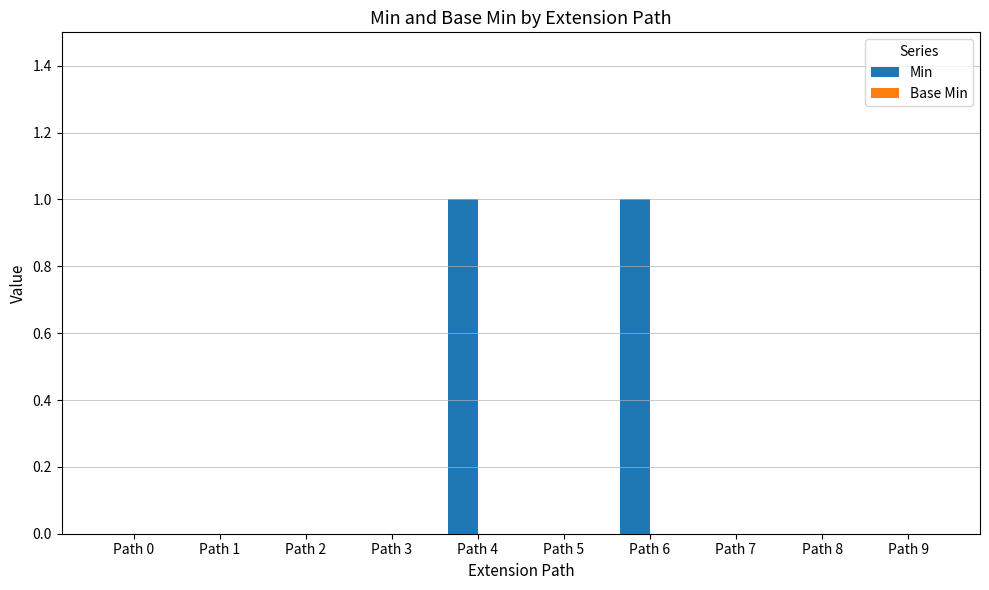

How many series are shown in this chart?

1